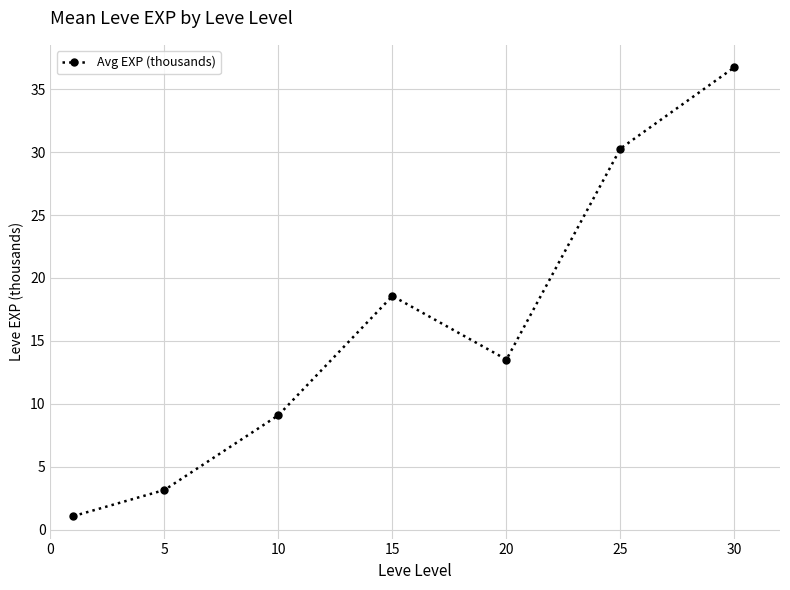

What is the value of the 6th point from the left?

30.3